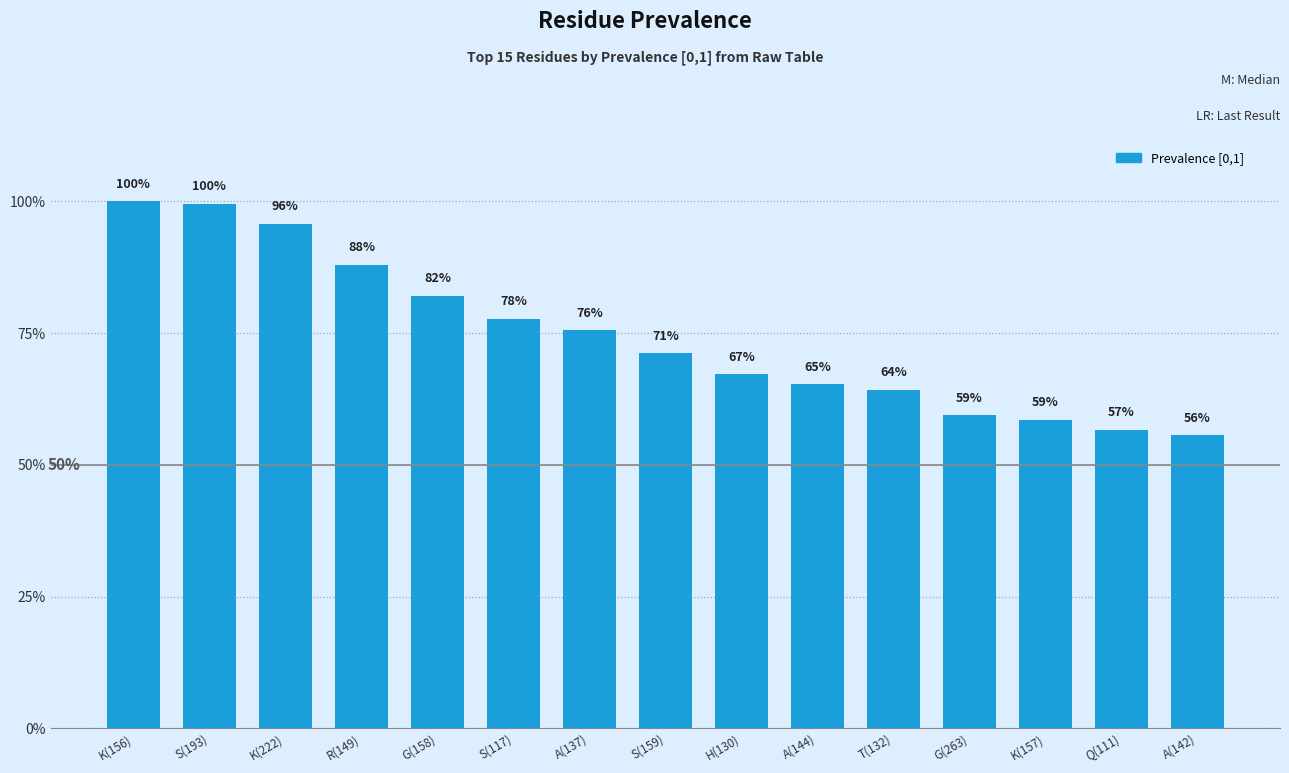

Which label corresponds to the largest value in the chart?

K(156)